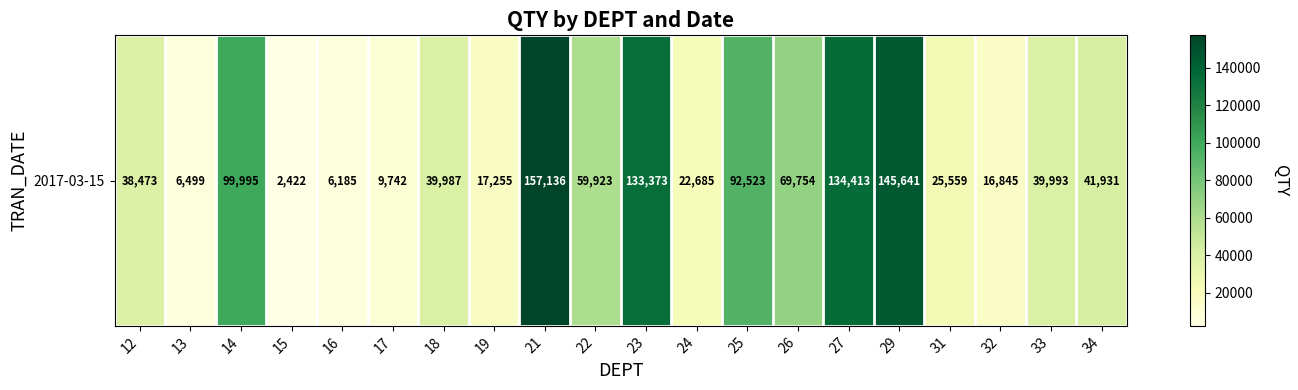

At which category does the chart reach its minimum across all series?

15